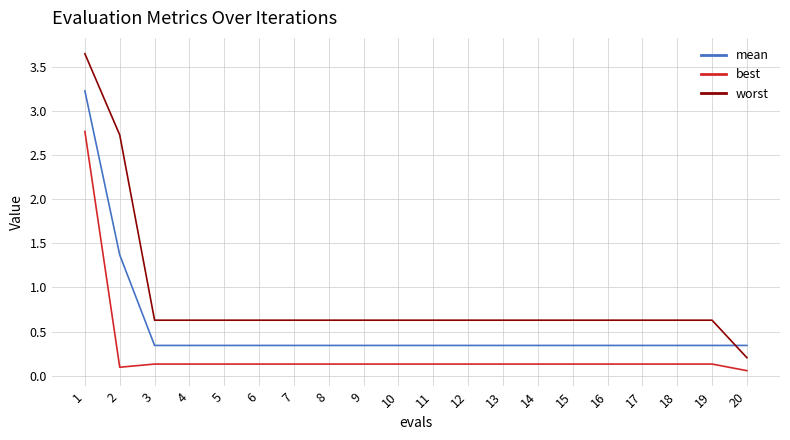

Which label corresponds to the largest value in the chart?

1